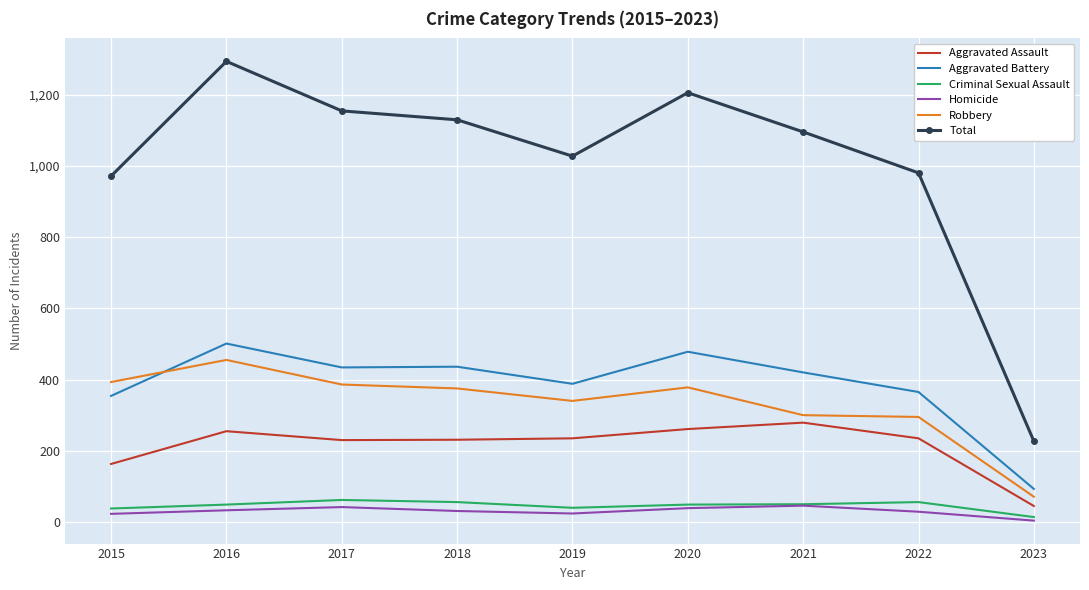

The Aggravated Assault series shows 45 at 2023. True or false?

True